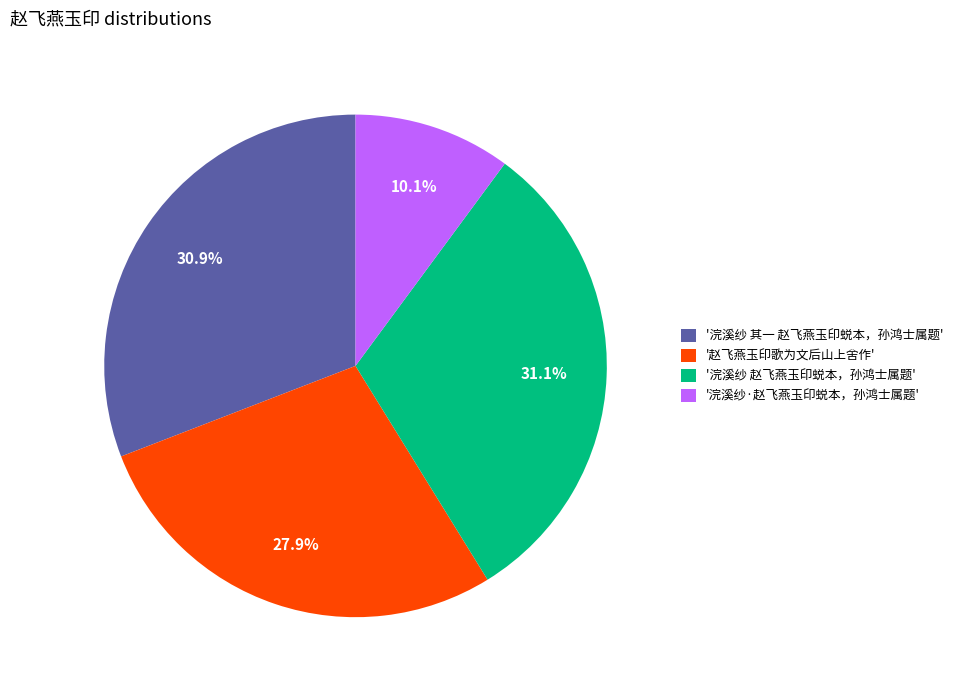

Which category has the smallest portion of the pie?

'浣溪纱·赵飞燕玉印蜕本，孙鸿士属题'